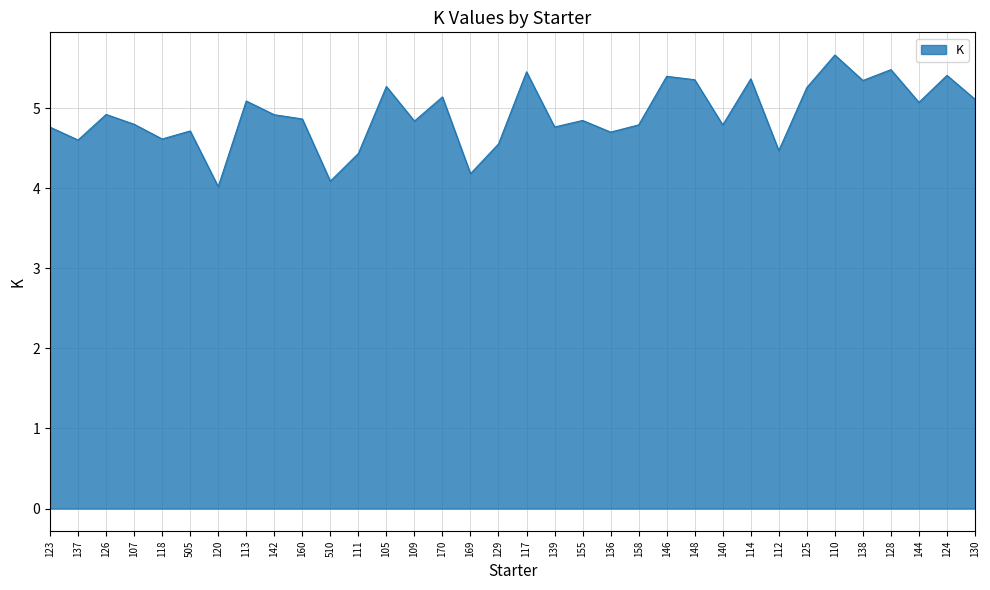

What position from the left is 144?

32